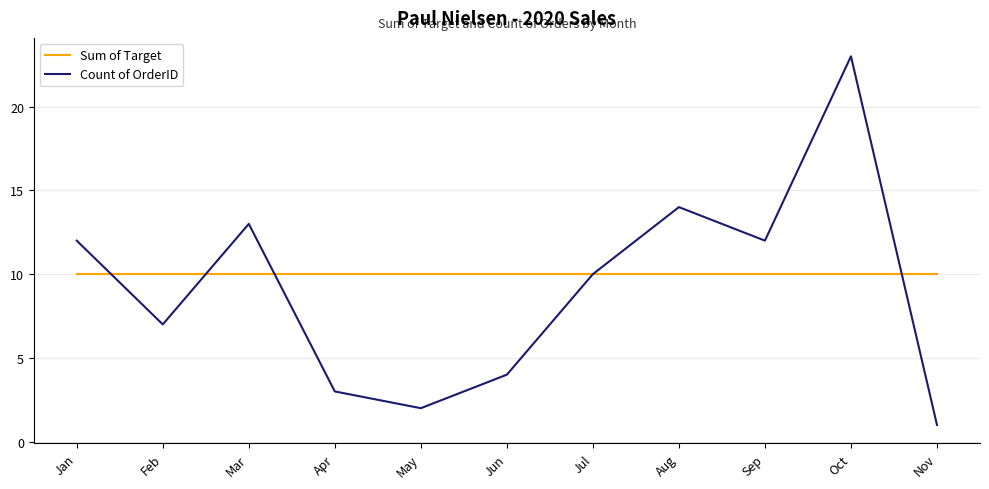

Which label corresponds to the largest value in the chart?

Oct